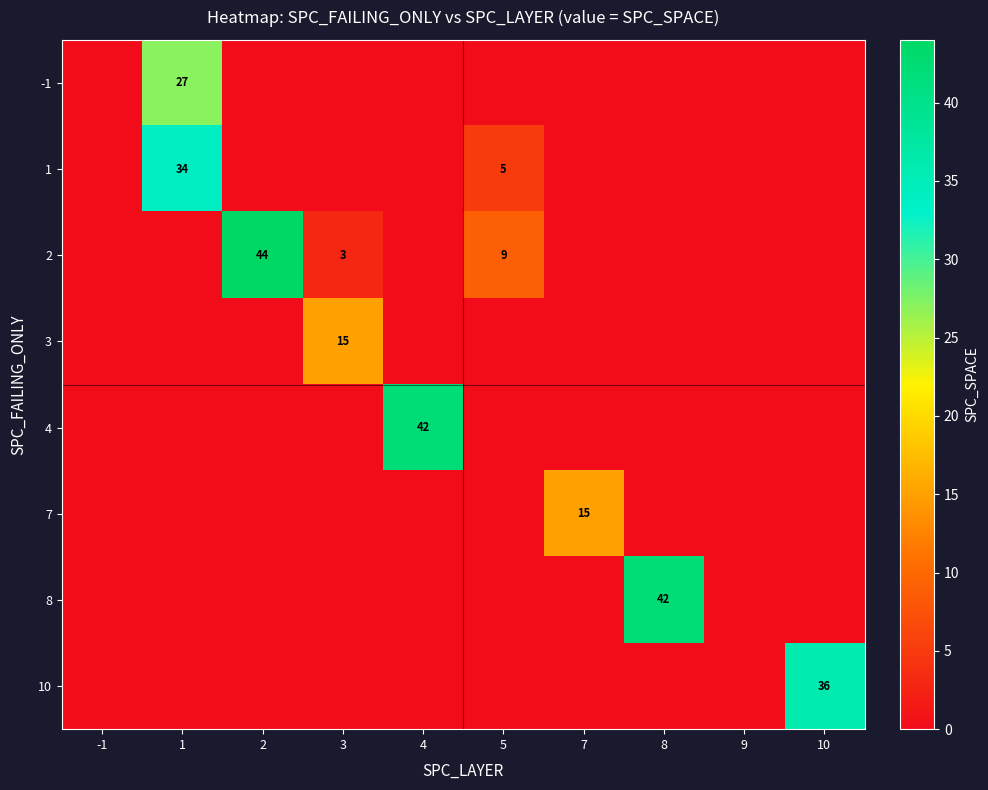

Is the value of 4 at 3 greater than the value of 1 at 10?

No